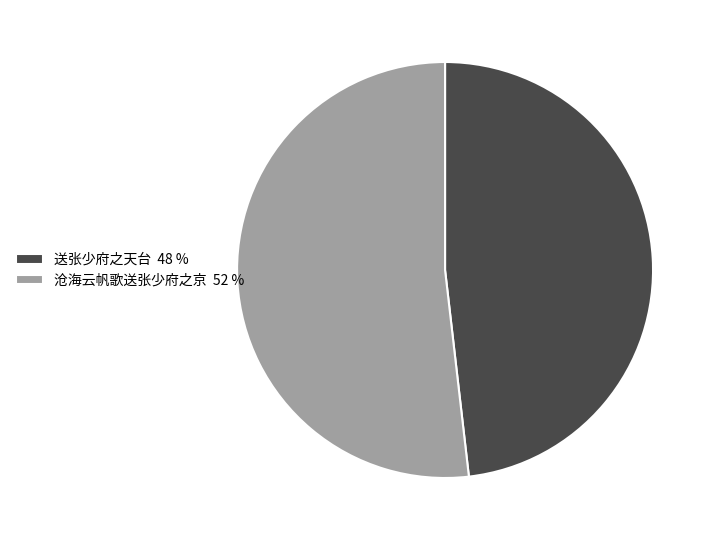

Do 送张少府之天台 48 % and 沧海云帆歌送张少府之京 52 % together represent more than half of the pie?

Yes